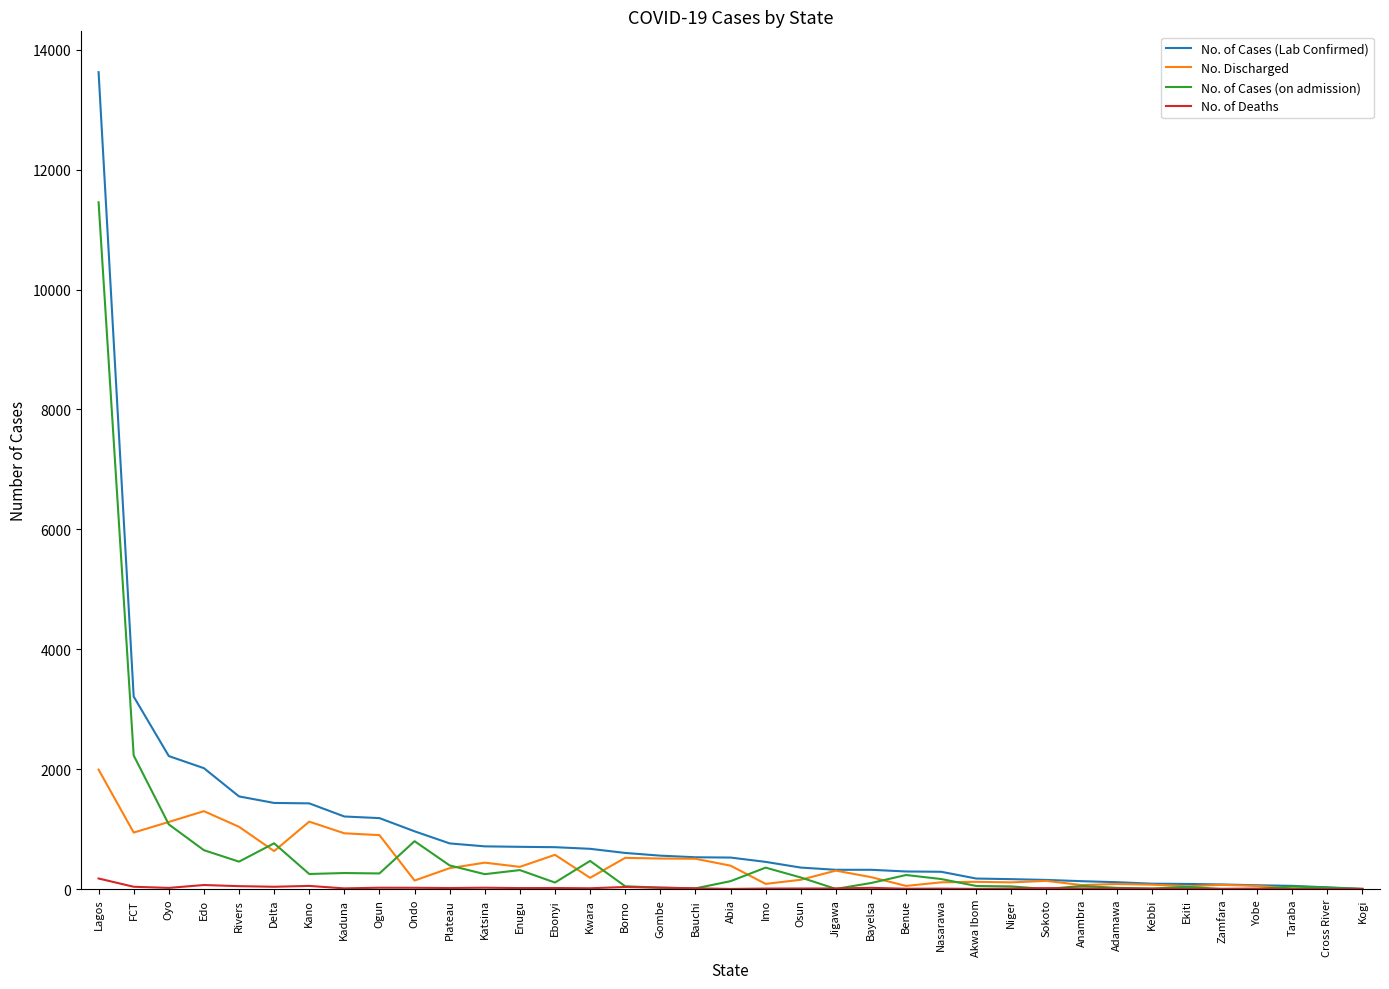

True or false: No. of Cases (on admission) and No. Discharged cross at least once.

True